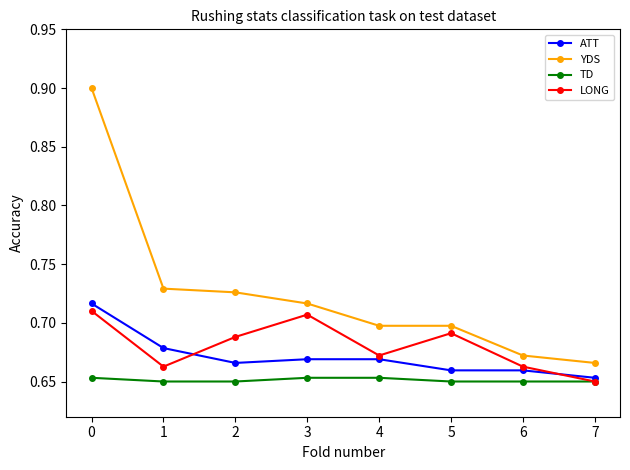

True or false: TD and YDS cross at least once.

False